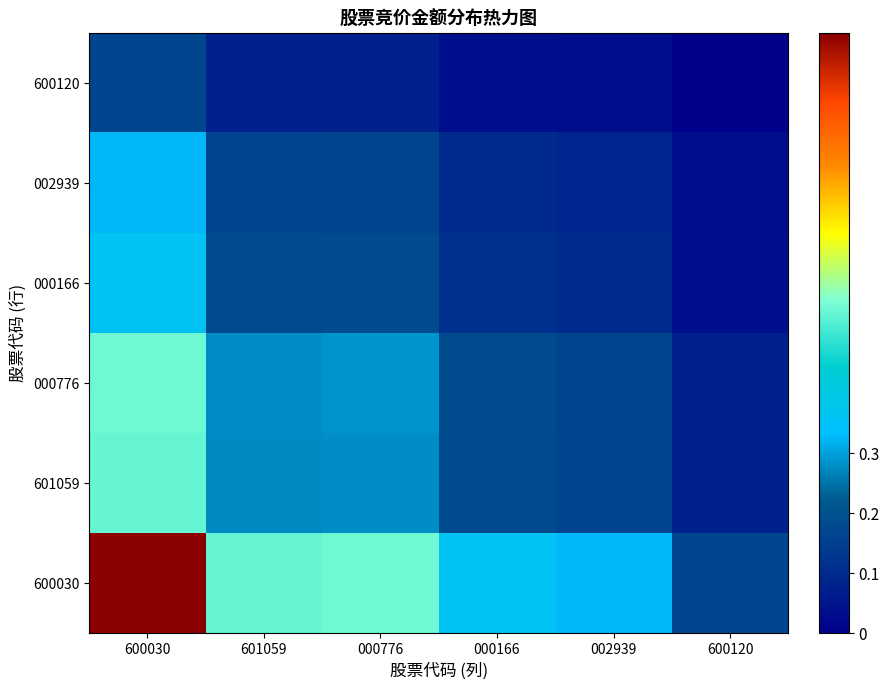

At which category is the sum across all series the highest?

600030